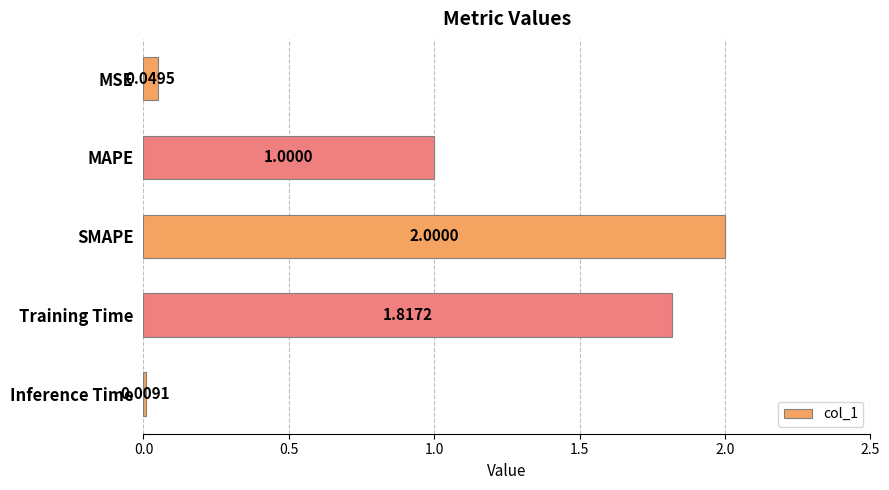

What is the change in value from MAPE to Inference Time?

-1.0